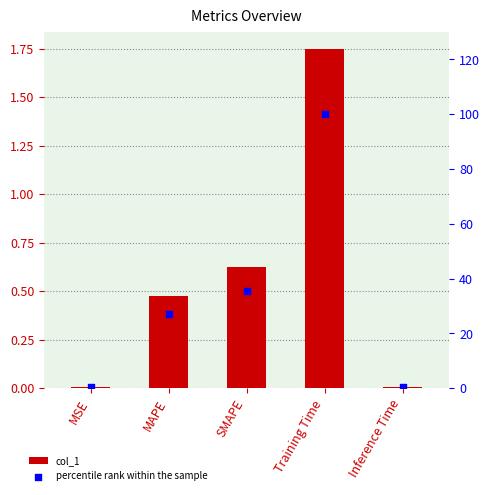

At how many categories does at least one series exceed 64?

1